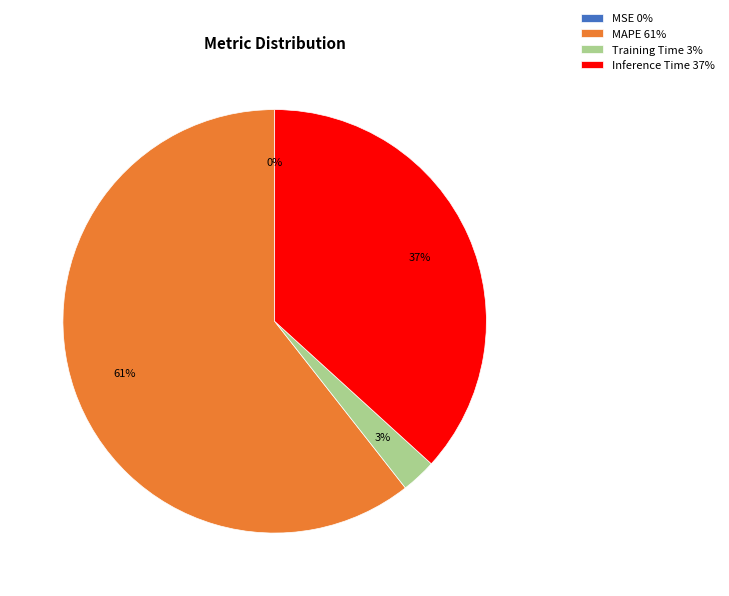

Which slice represents more than half of the pie?

MAPE